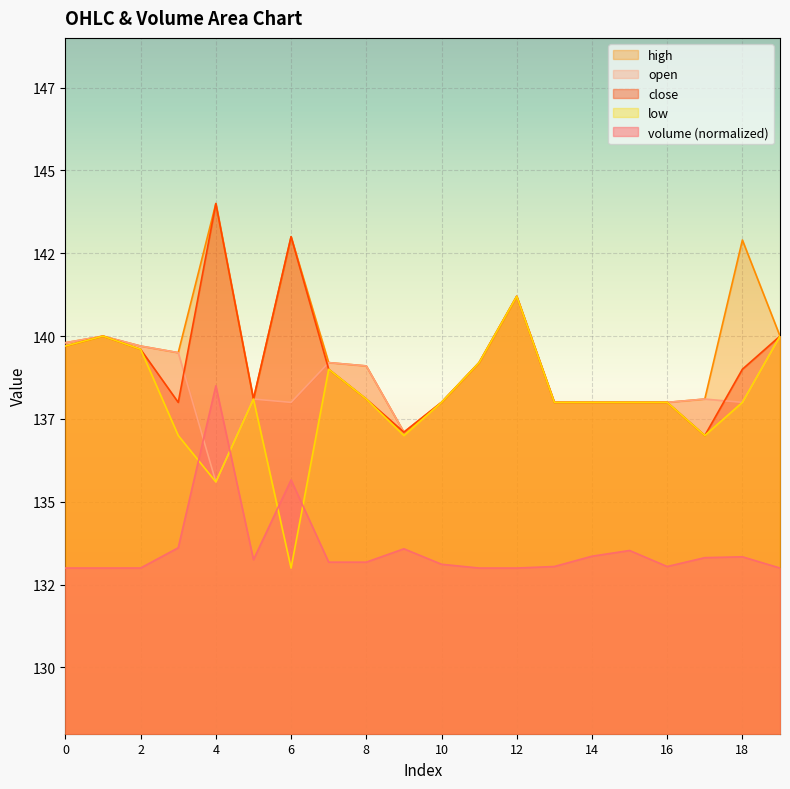

How many lines are shown in the chart?

5